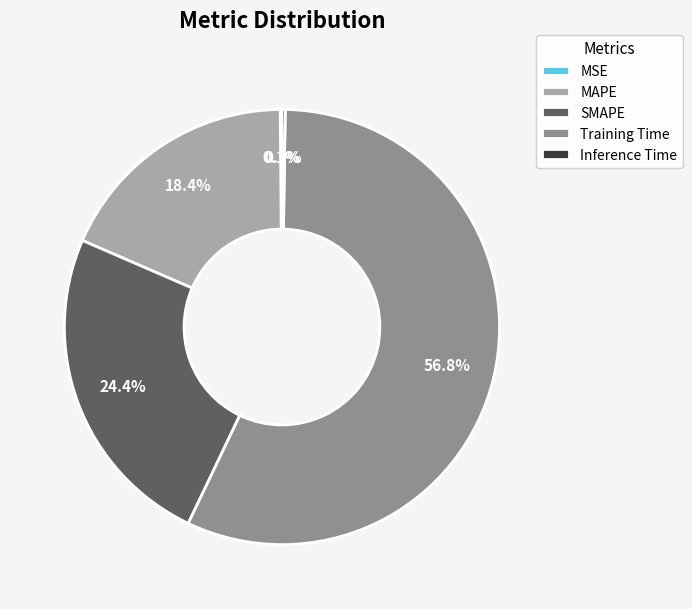

Which slice is the largest?

Training Time